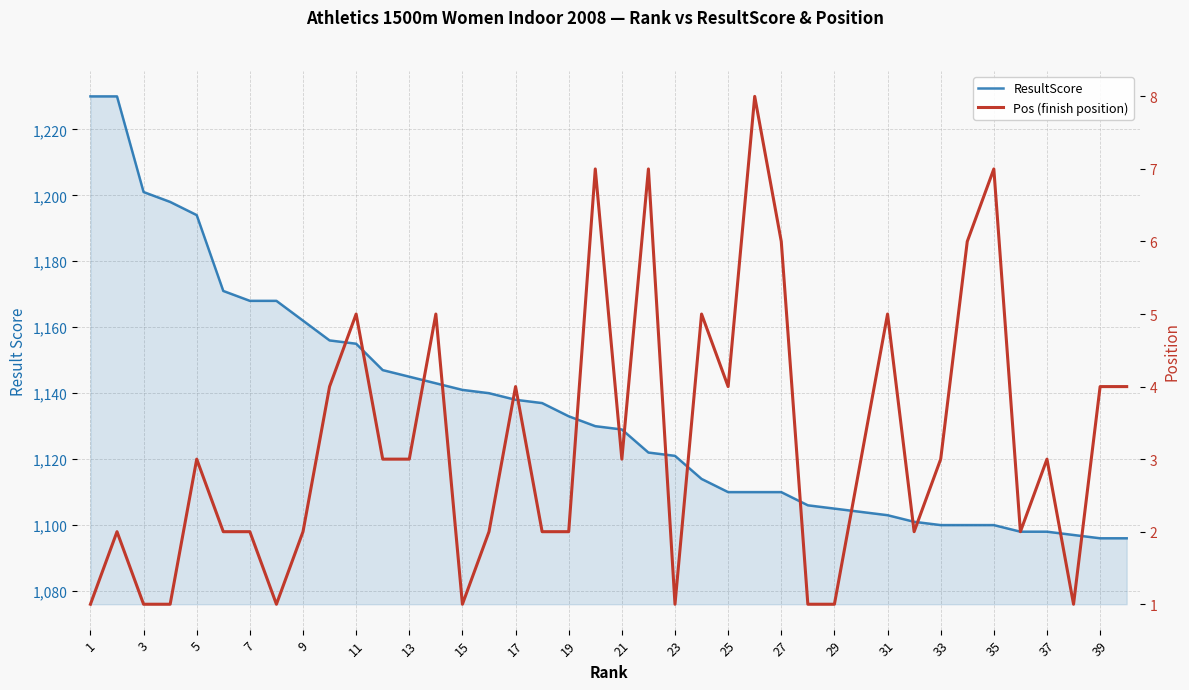

How many interior local peaks does the Pos (finish position) series have?

12